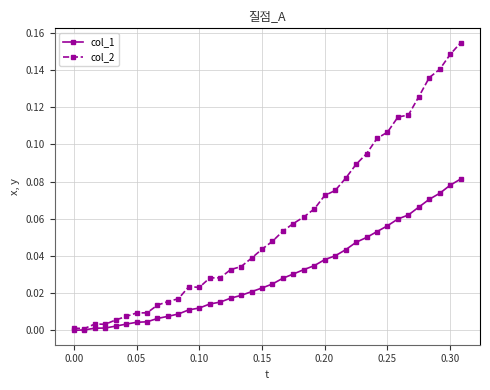

Rank the series by their average value, from highest to lowest.

col_2, col_1